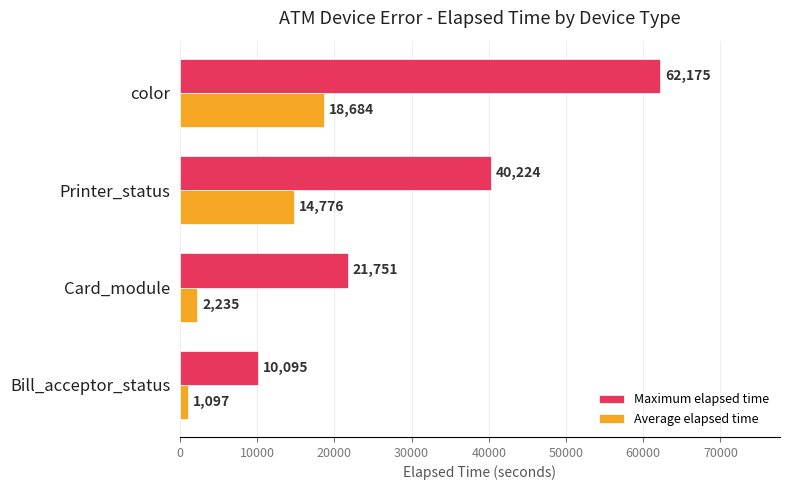

Is it true that Average elapsed time equals 10150 at color?

False